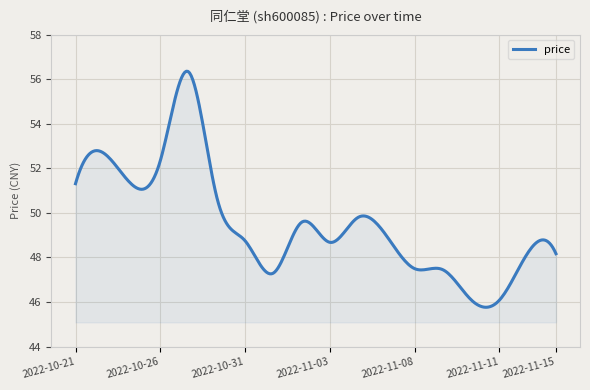

What is the smallest value displayed?

45.8